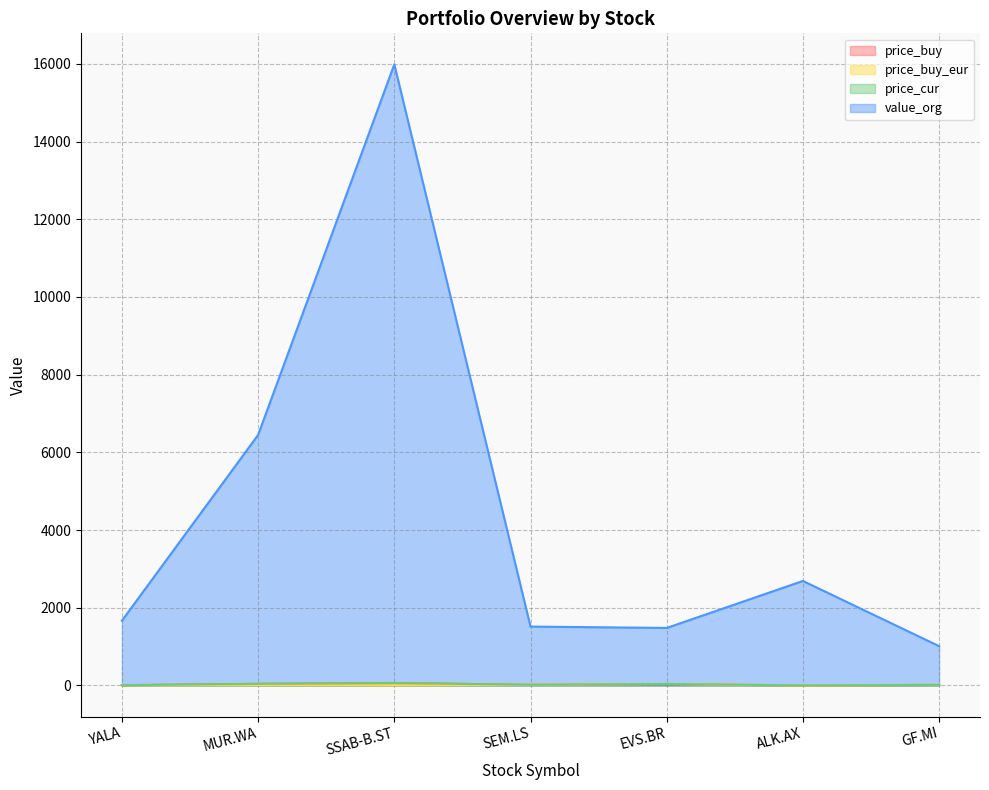

True or false: price_buy and price_cur intersect in this chart.

True